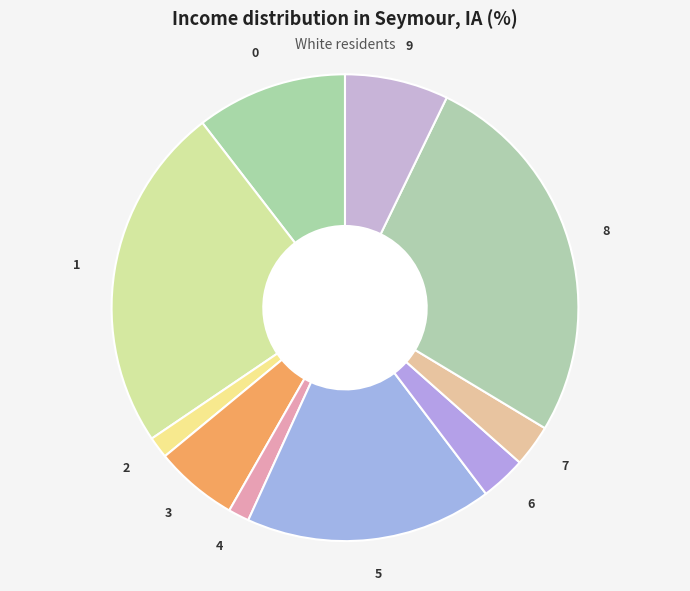

Between 4 and 9, which is larger?

9